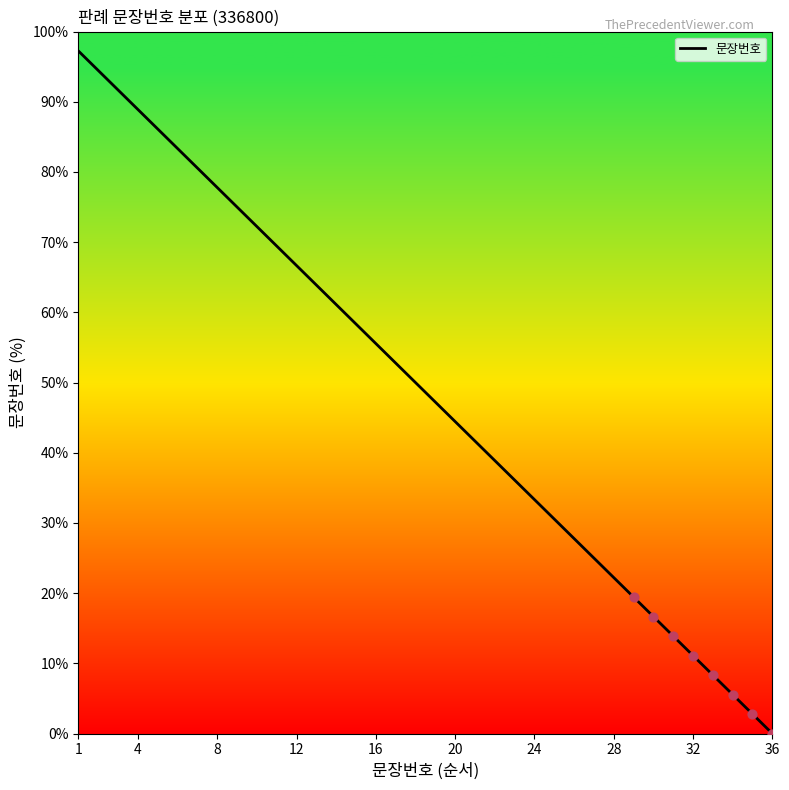

What is the change in value from 16 to 23?

-19.4